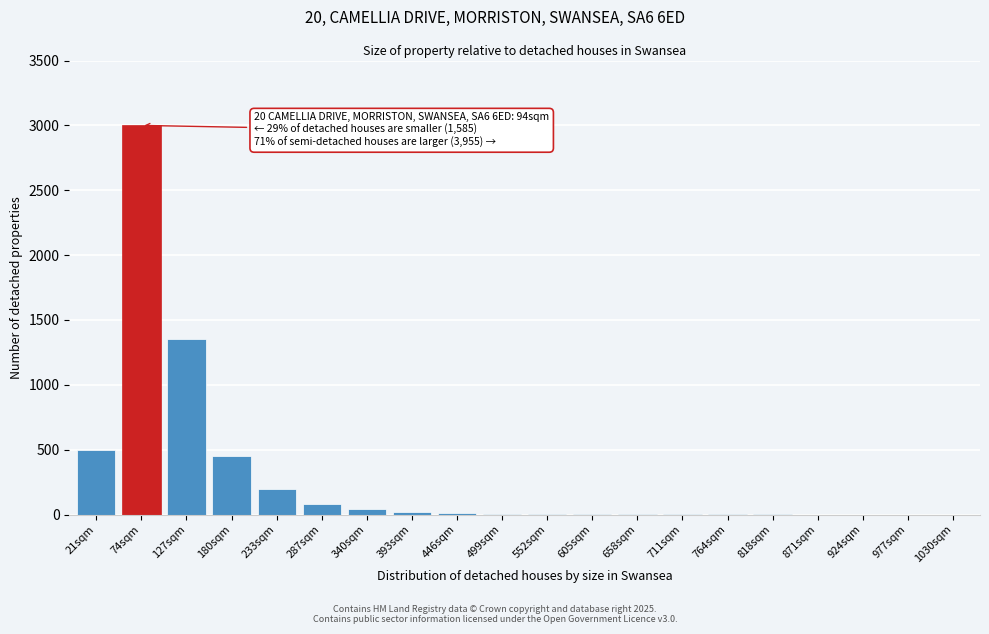

What is the greatest value displayed?

3000